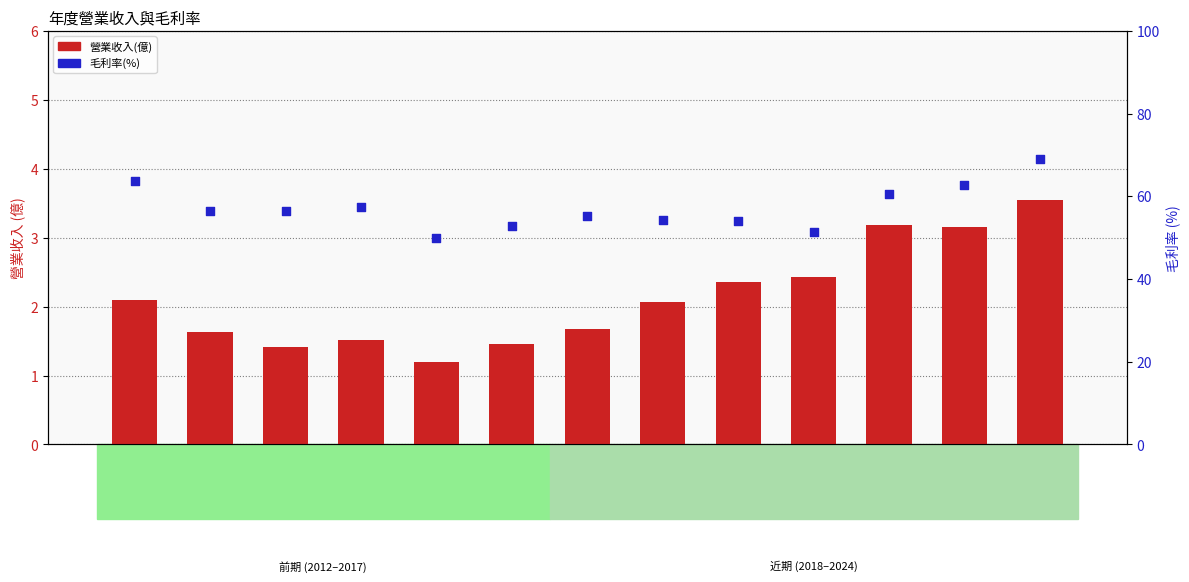

Which series has the widest spread of Y values?

毛利率(%)